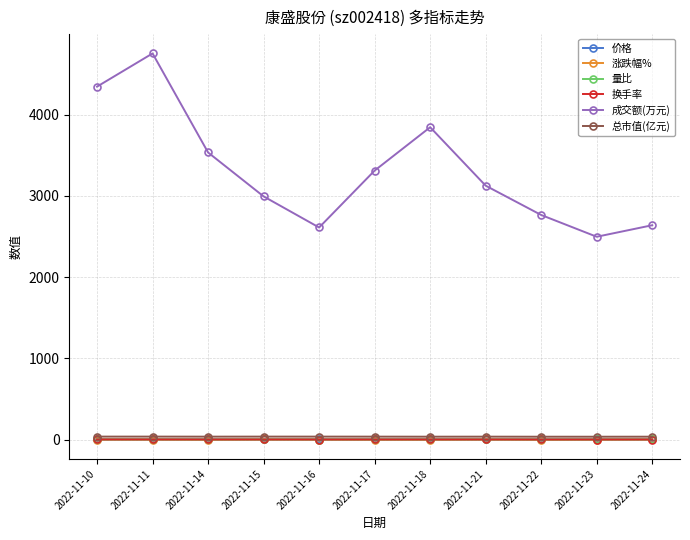

In 涨跌幅%, how many points are higher than both neighbors (excluding endpoints)?

2